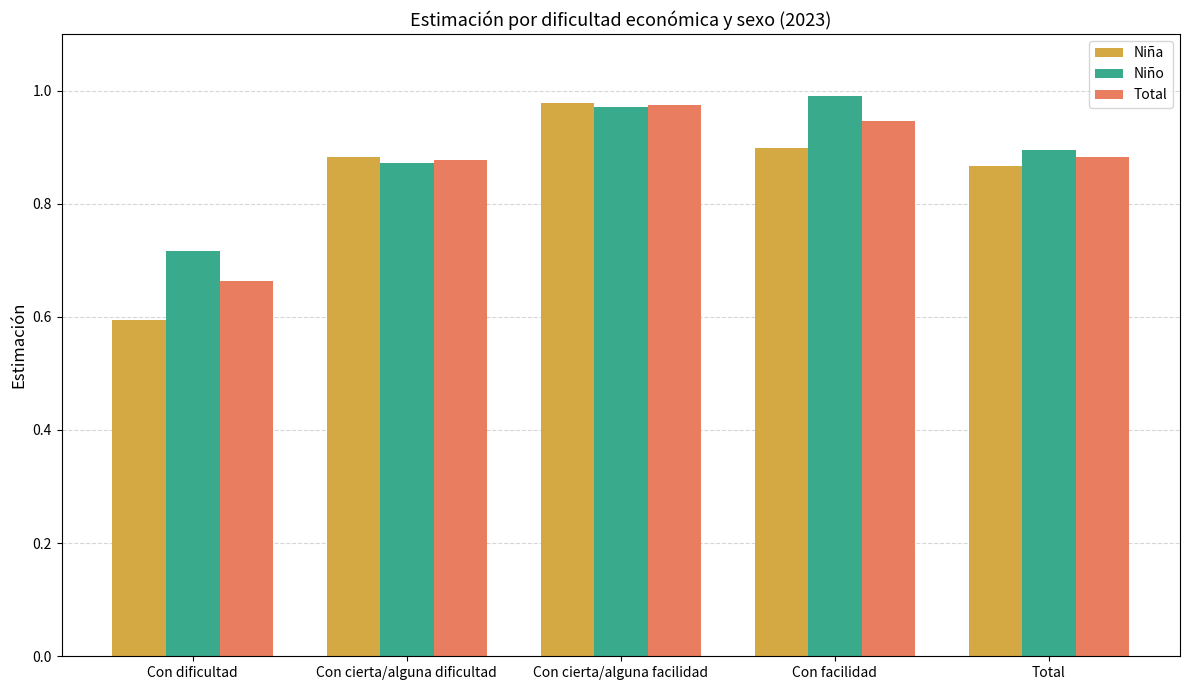

What is the difference between the second highest and minimum values in the Niño series?

0.3